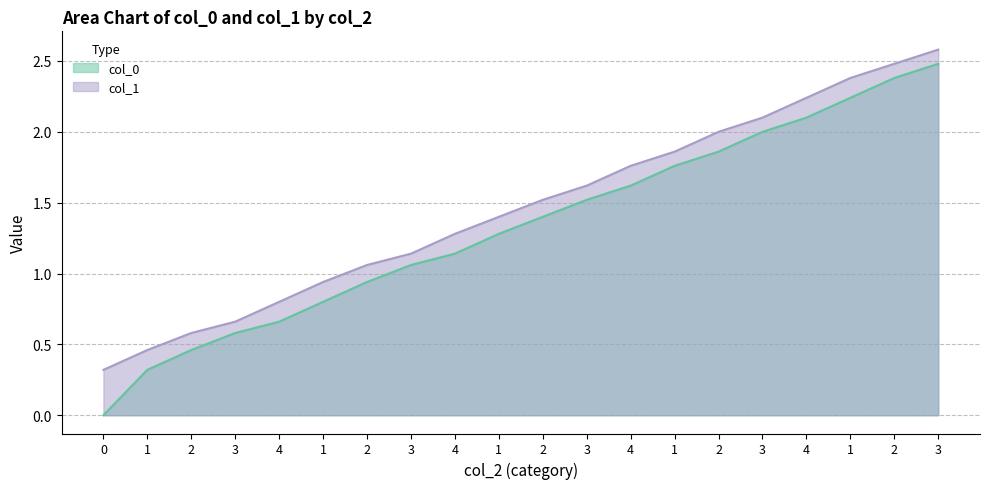

What are all the series names shown in the legend?

col_0, col_1